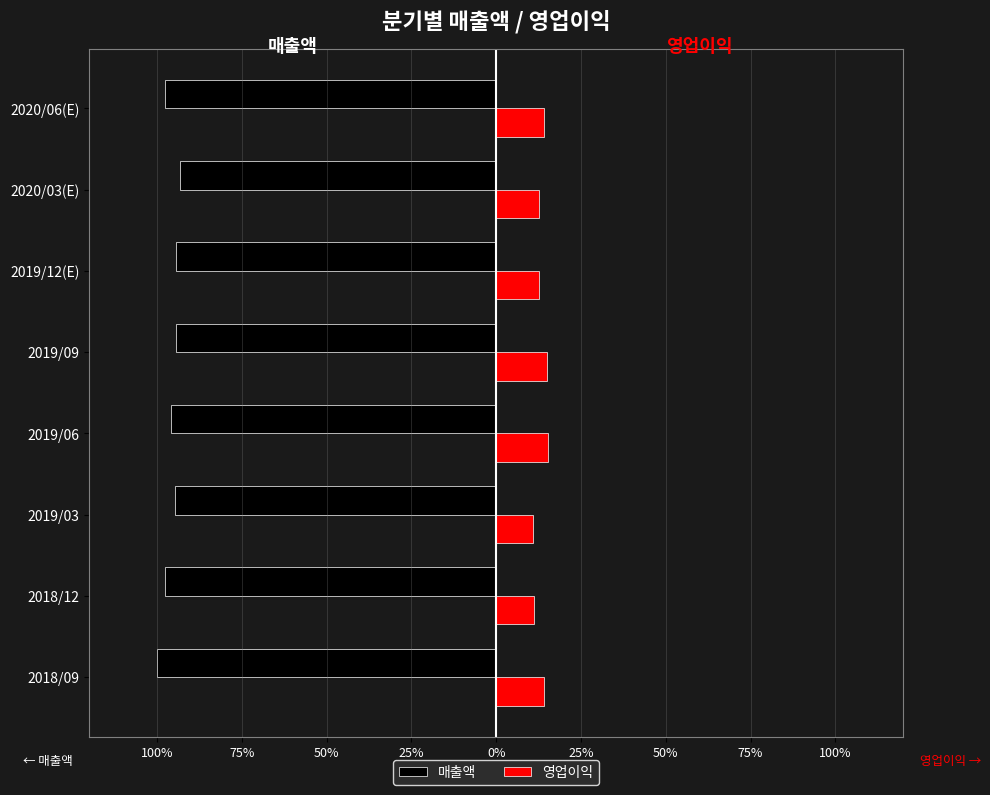

What are all the series names shown in the legend?

매출액, 영업이익